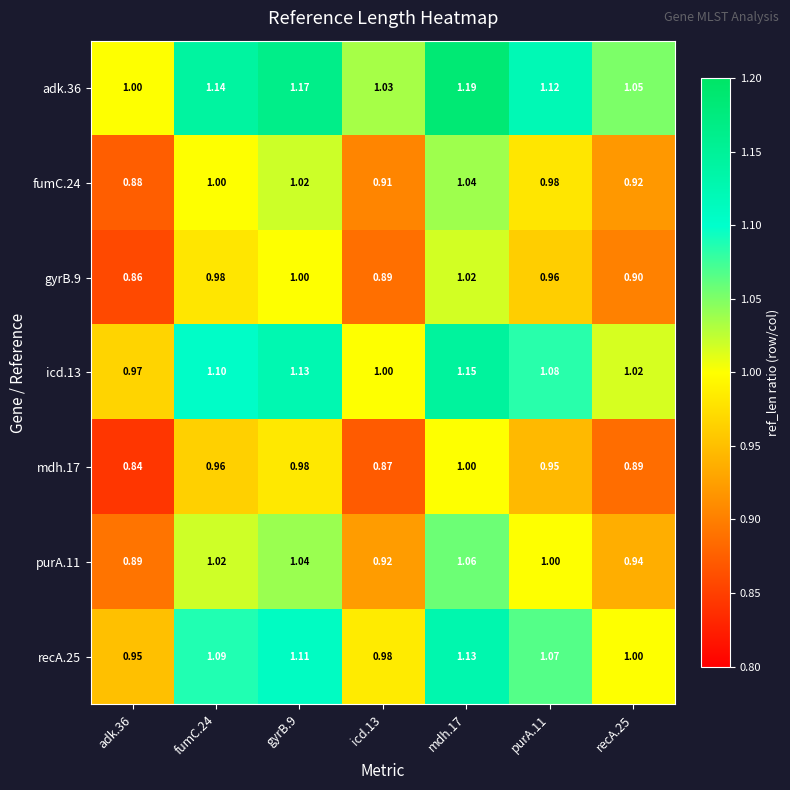

Is the value of mdh.17 at adk.36 greater than the value of recA.25 at adk.36?

No